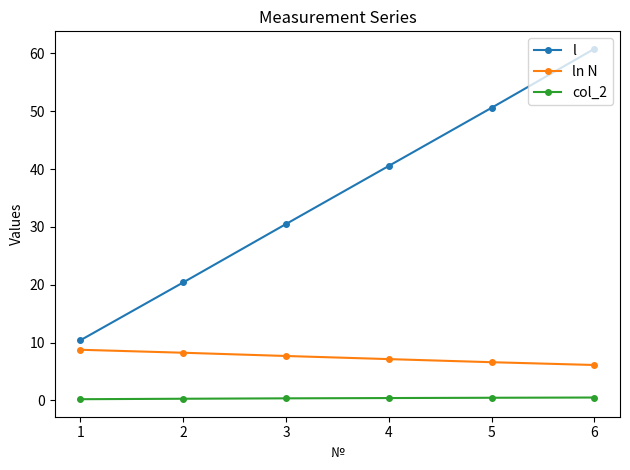

At how many categories does at least one series exceed 44?

2